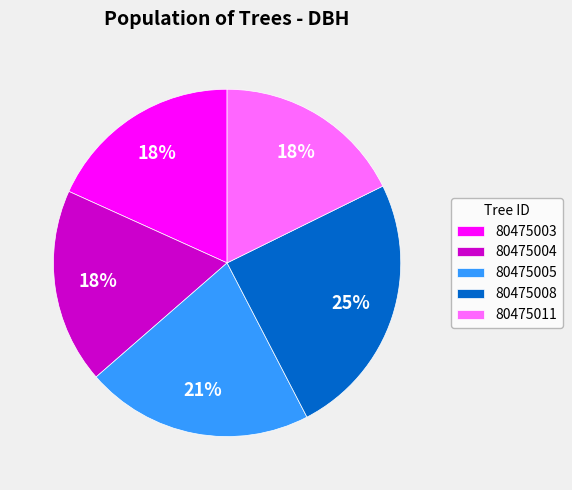

Is it true that 80475003 is 18% of the pie?

True